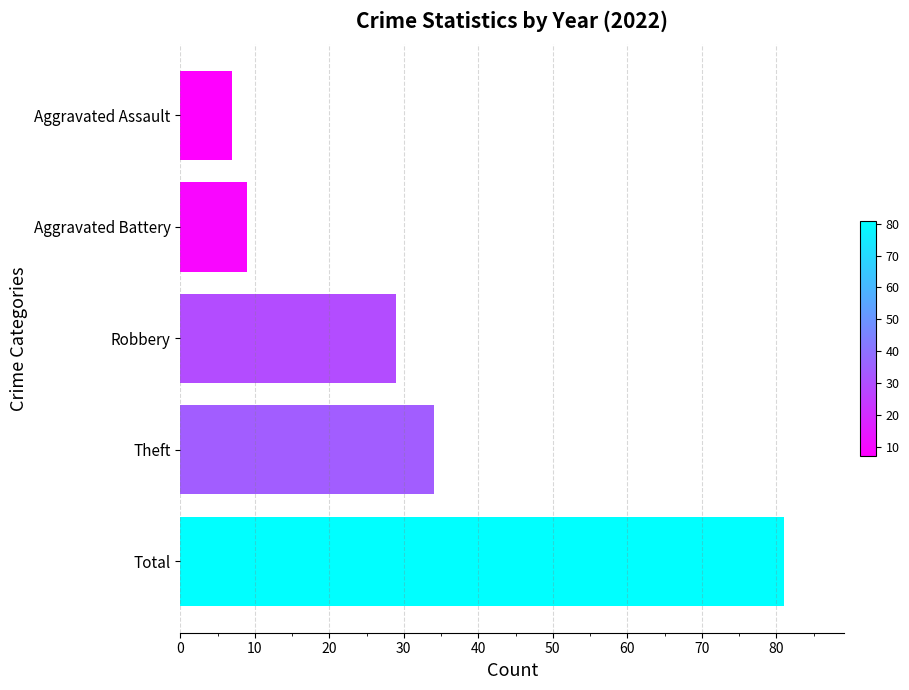

What is the difference between the second highest and minimum values?

27